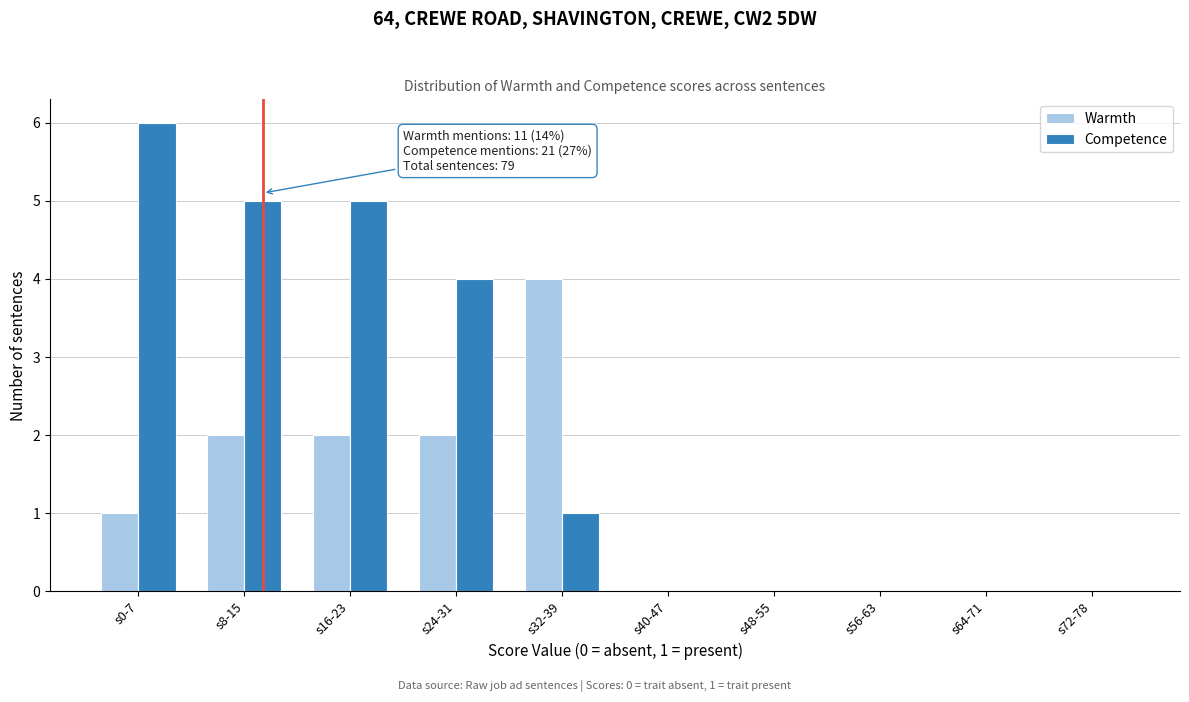

Reading left to right, what are all the values shown in this chart?

Warmth: s0-7=1	s8-15=2	s16-23=2	s24-31=2	s32-39=4	s40-47=0	s48-55=0	s56-63=0	s64-71=0	s72-78=0
Competence: s0-7=6	s8-15=5	s16-23=5	s24-31=4	s32-39=1	s40-47=0	s48-55=0	s56-63=0	s64-71=0	s72-78=0